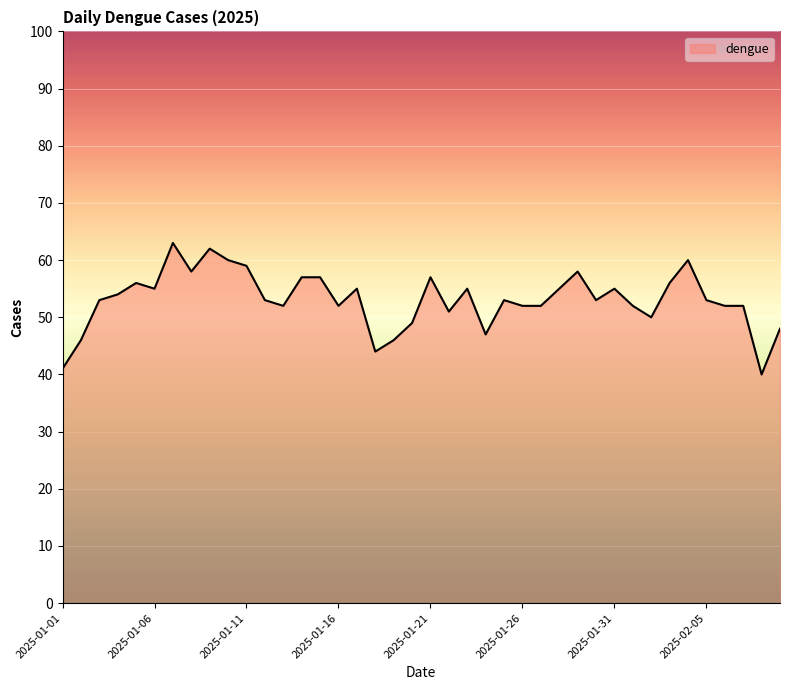

What is the minimum value shown in the chart?

40